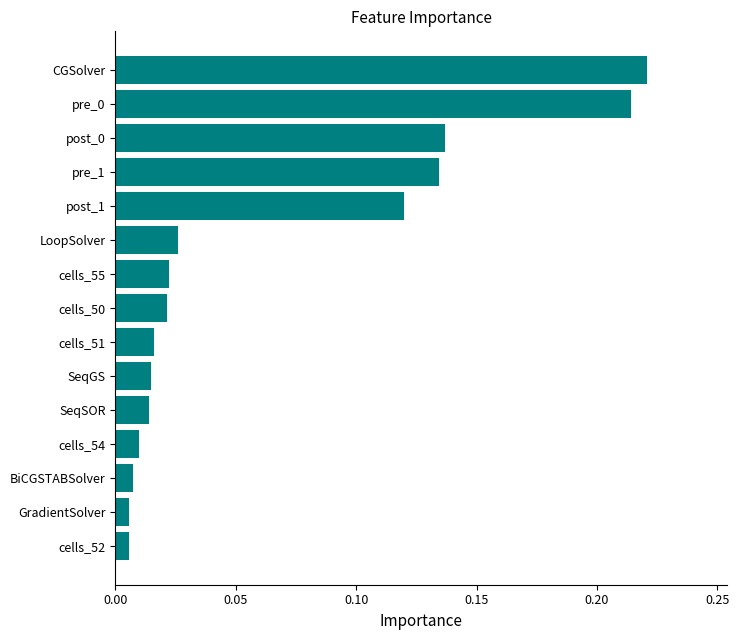

What is the label of the 7th bar from the bottom?

cells_51